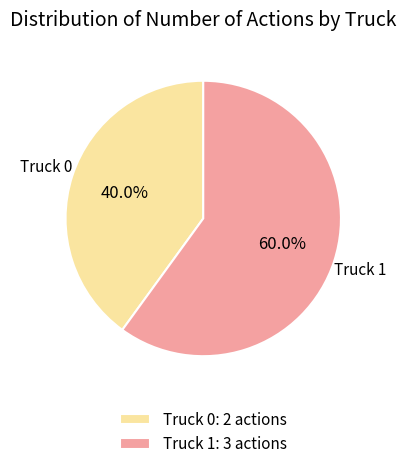

Combined, what portion of the pie is Truck 1 and Truck 0?

100.0%